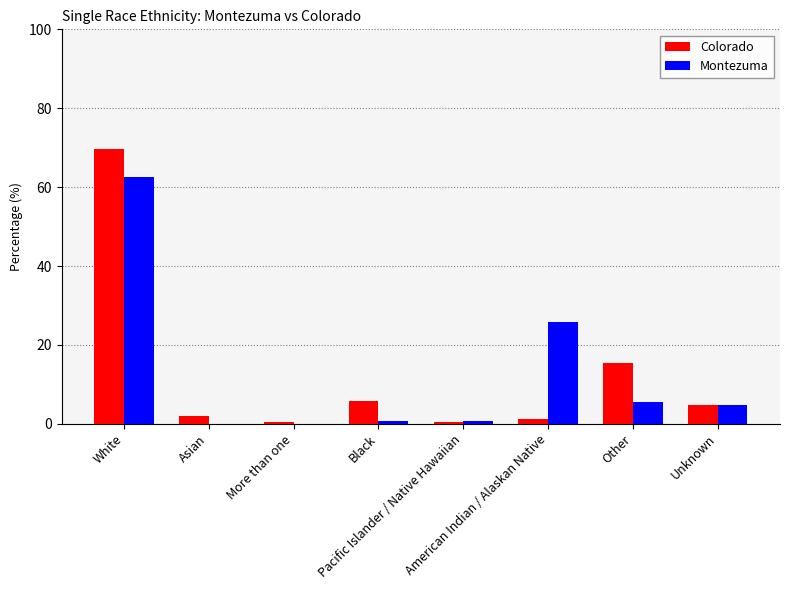

What is the sum of all Colorado values?

100.0